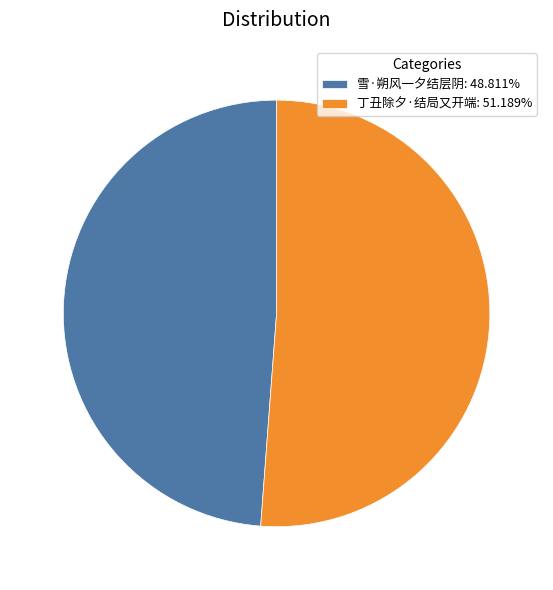

Which slice is the smallest?

雪·朔风一夕结层阴